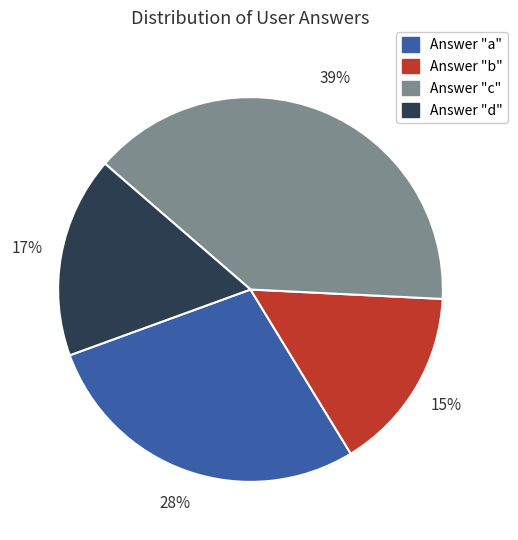

To the nearest percent, what is the average slice percentage?

25%